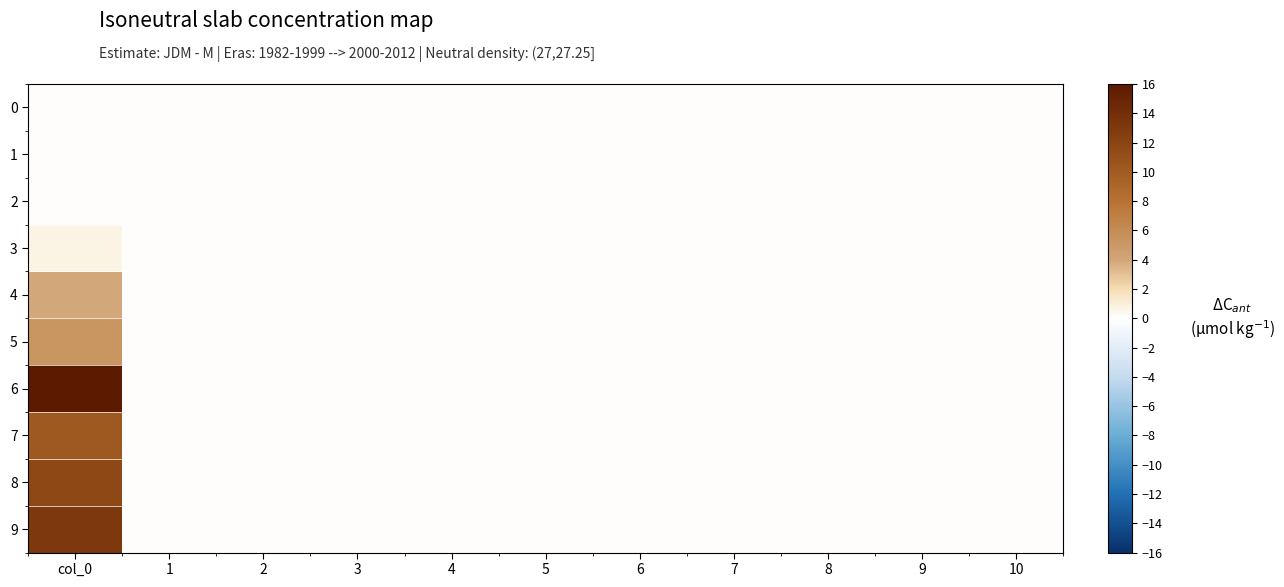

At which category is the sum across all series the highest?

col_0